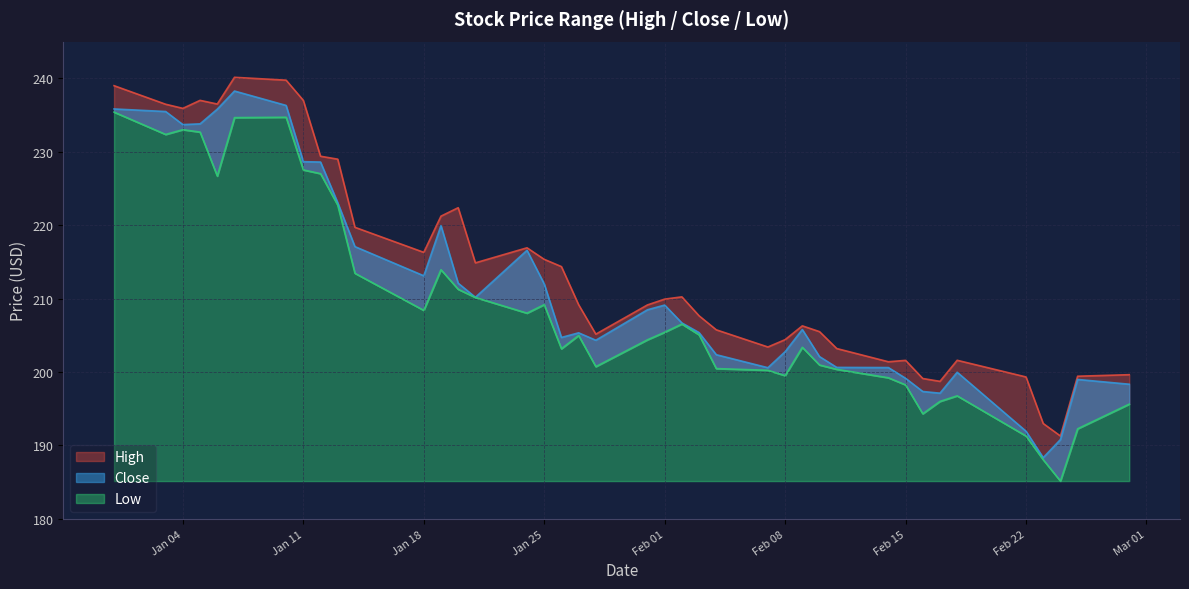

What is the label of the 2nd point from the left?

2022-01-03